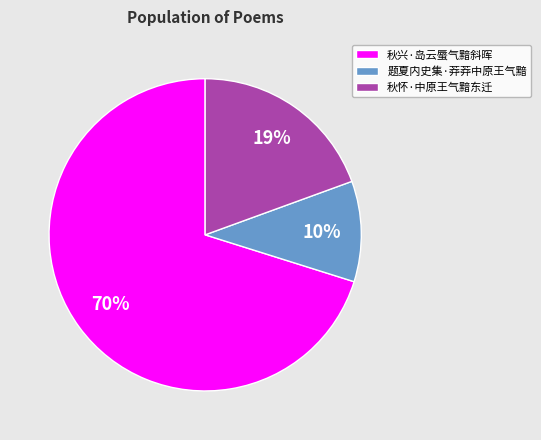

Which slice is the largest?

秋兴·岛云蜃气黯斜晖